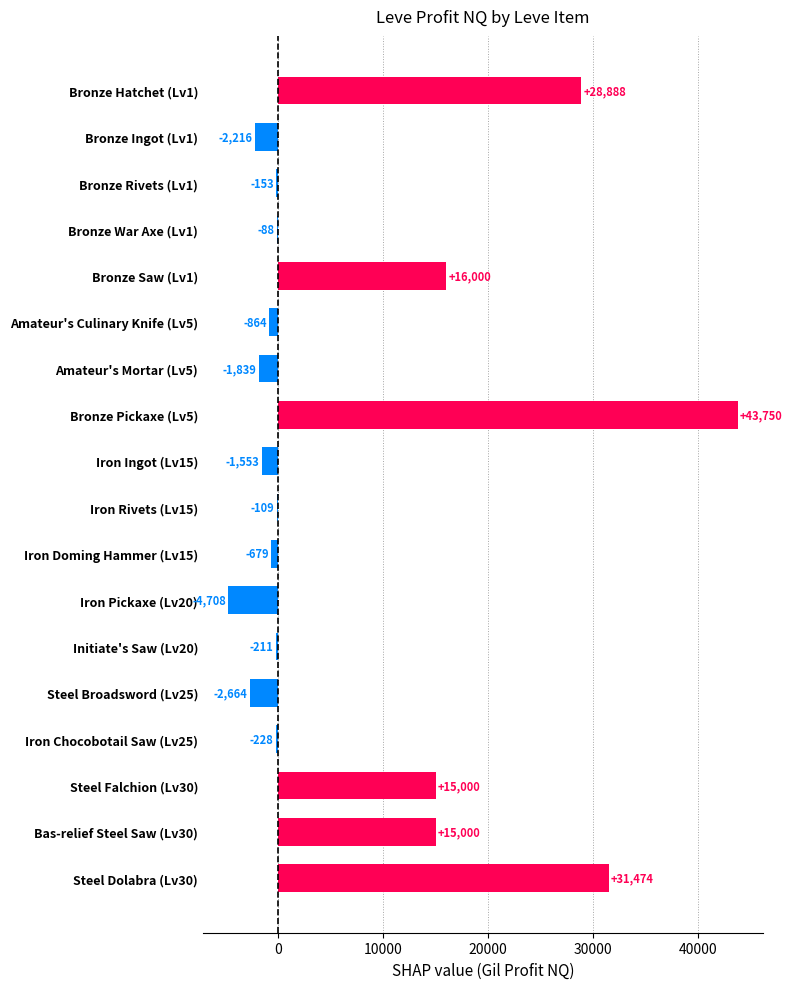

Does the chart contain stacked bars?

No